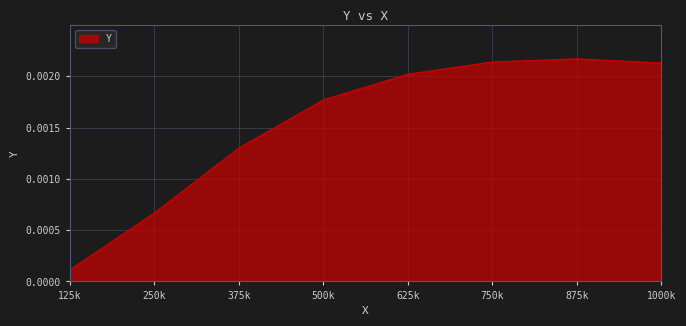

How many series are shown in this chart?

1